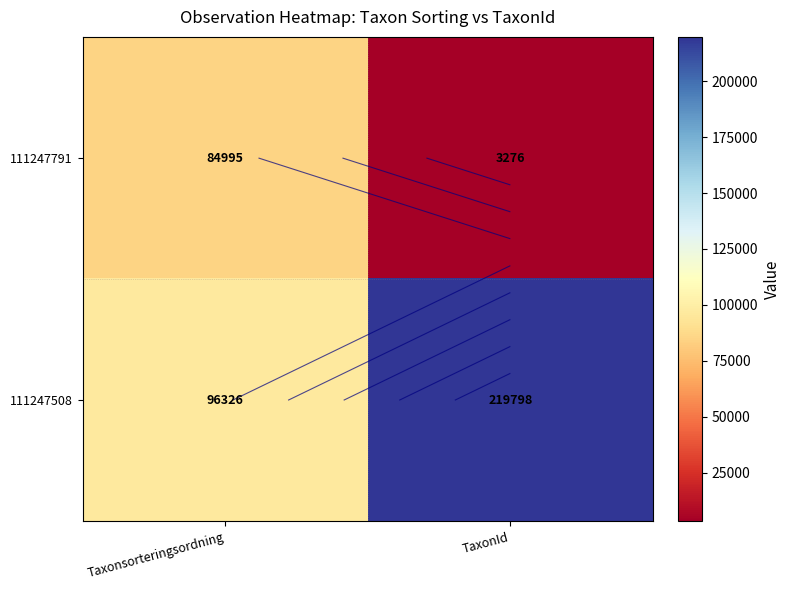

True or false: 111247508 has a value of 21785 at Taxonsorteringsordning.

False